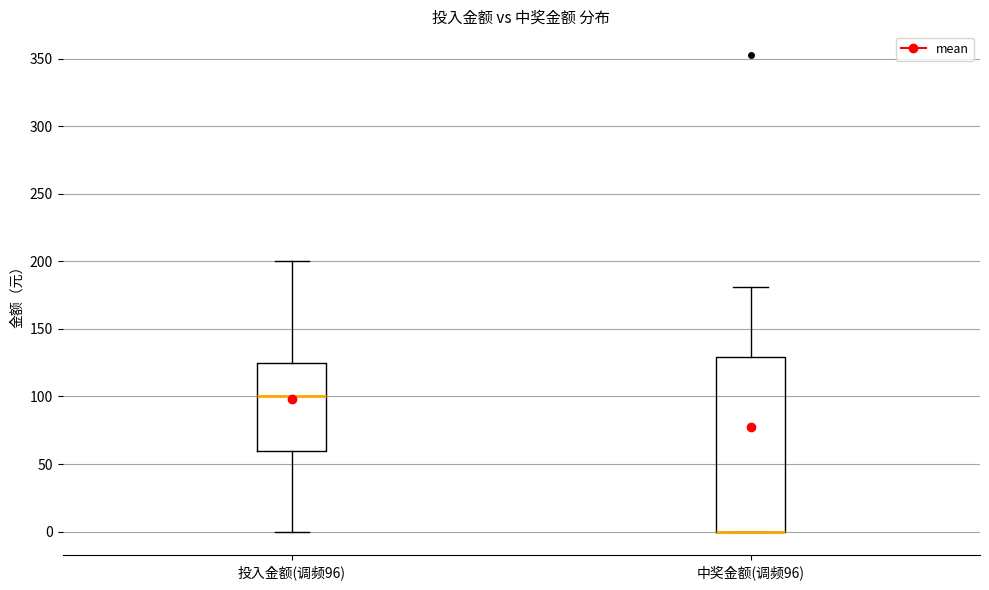

Comparing the boxes themselves (not the whiskers), which one is the tallest?

中奖金额(调频96)